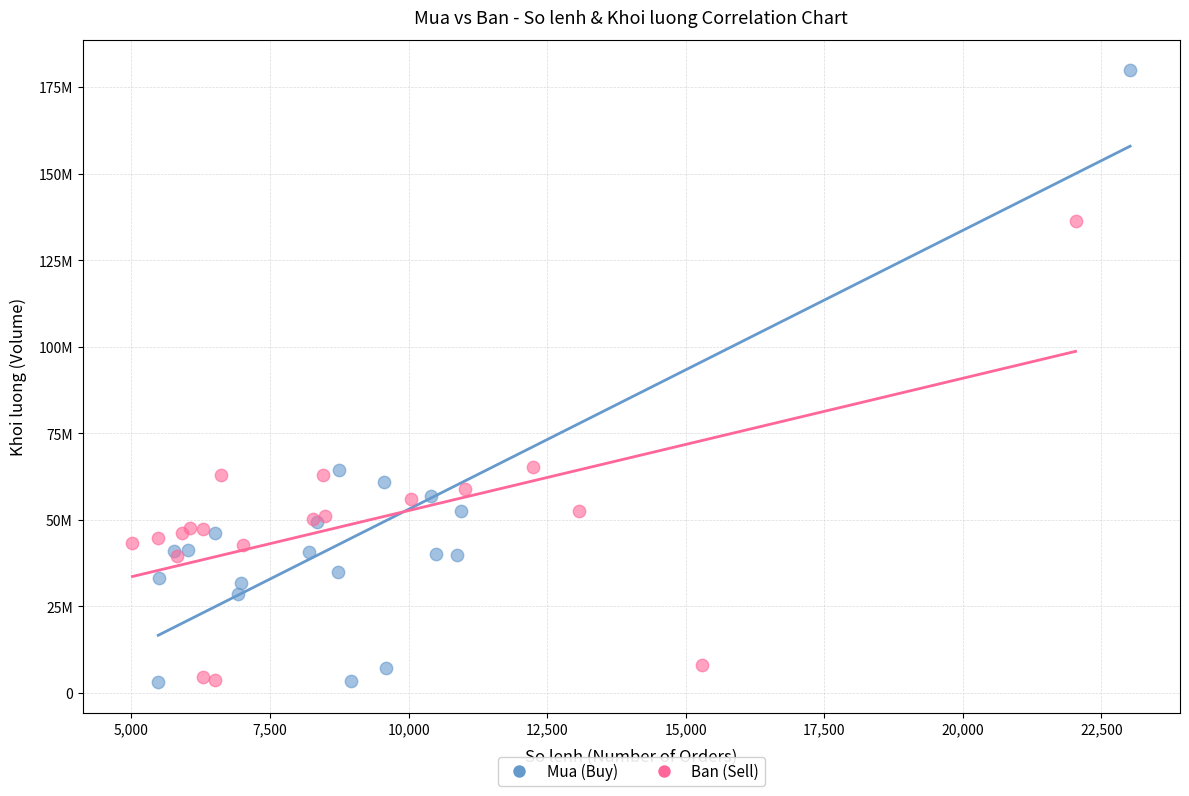

What are all the series names shown in the legend?

Mua (Buy), Ban (Sell)